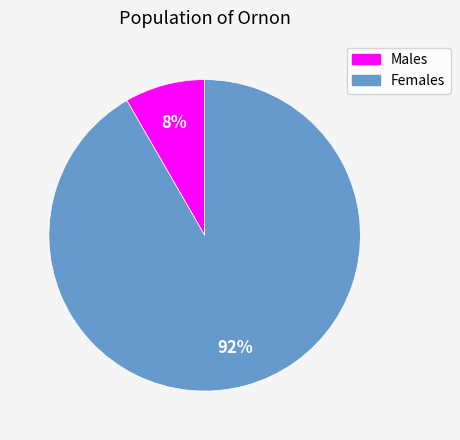

To the nearest percent, what is the average slice percentage?

50%